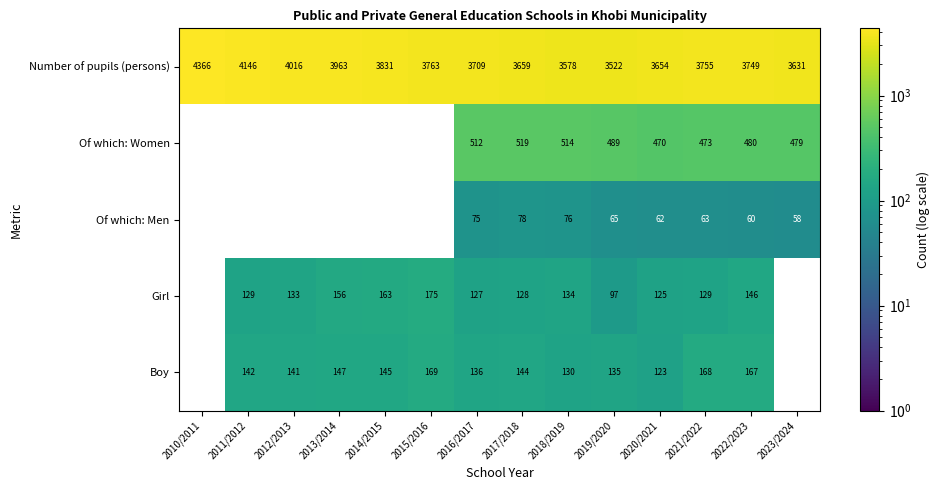

How many values in the Number of pupils (persons) series are below 3755?

7